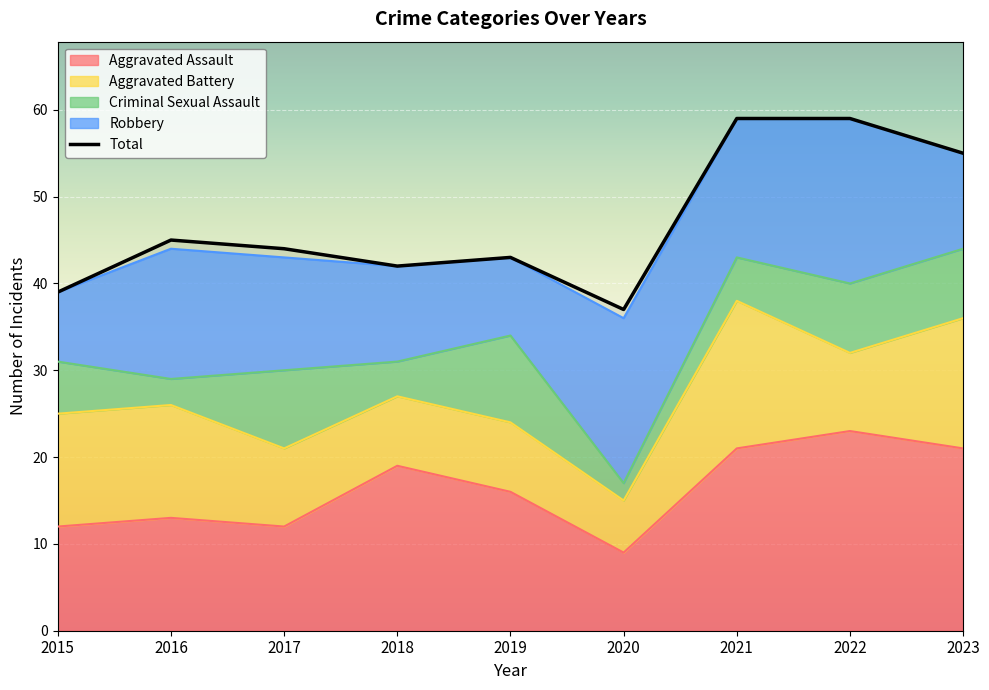

List the labels in order of Criminal Sexual Assault value, largest first.

2019, 2017, 2022, 2023, 2015, 2021, 2018, 2016, 2020